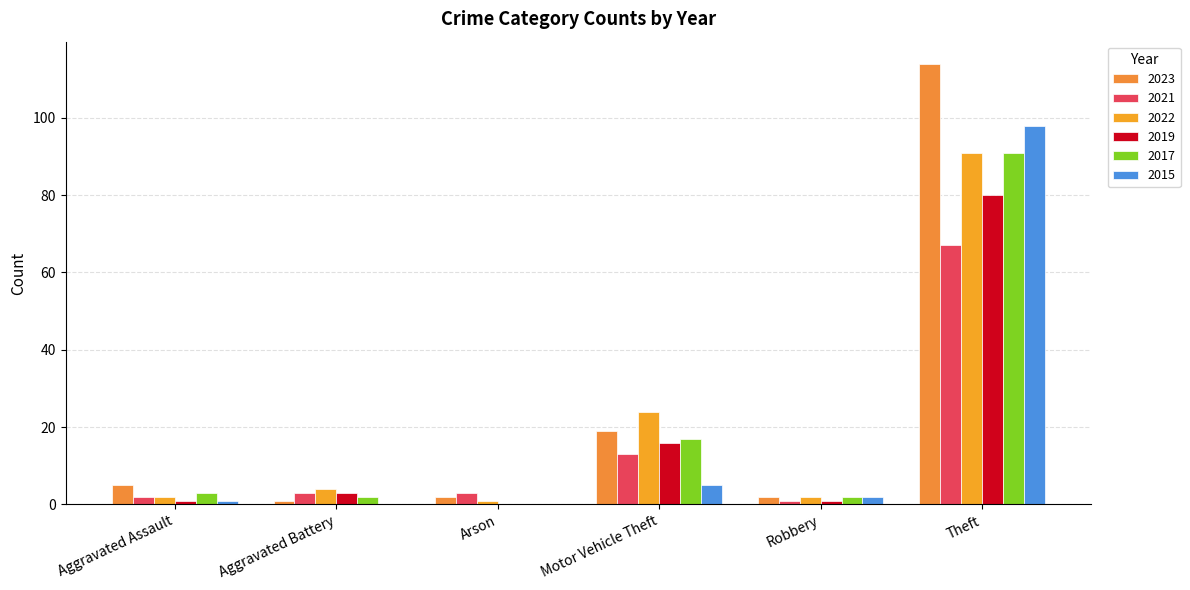

Count the number of categories in the chart.

6